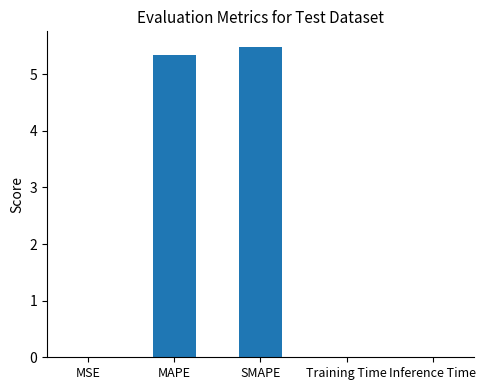

Are the bars grouped side by side (vs. stacked)?

No